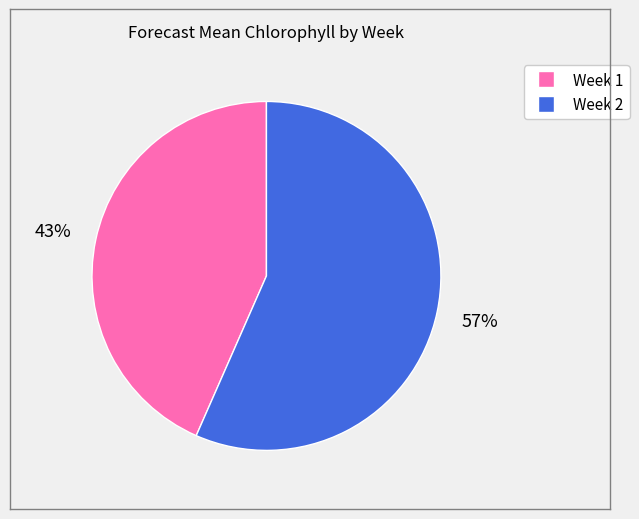

True or false: Week 1 accounts for 43% of the total.

True